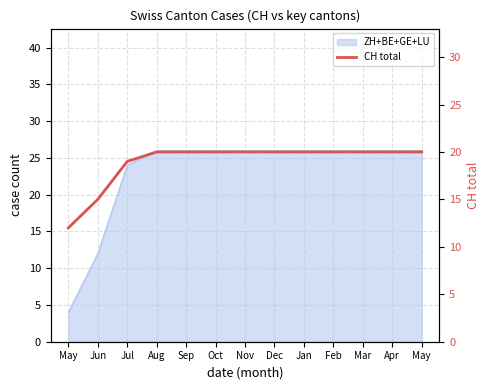

How many values are below 20?

3